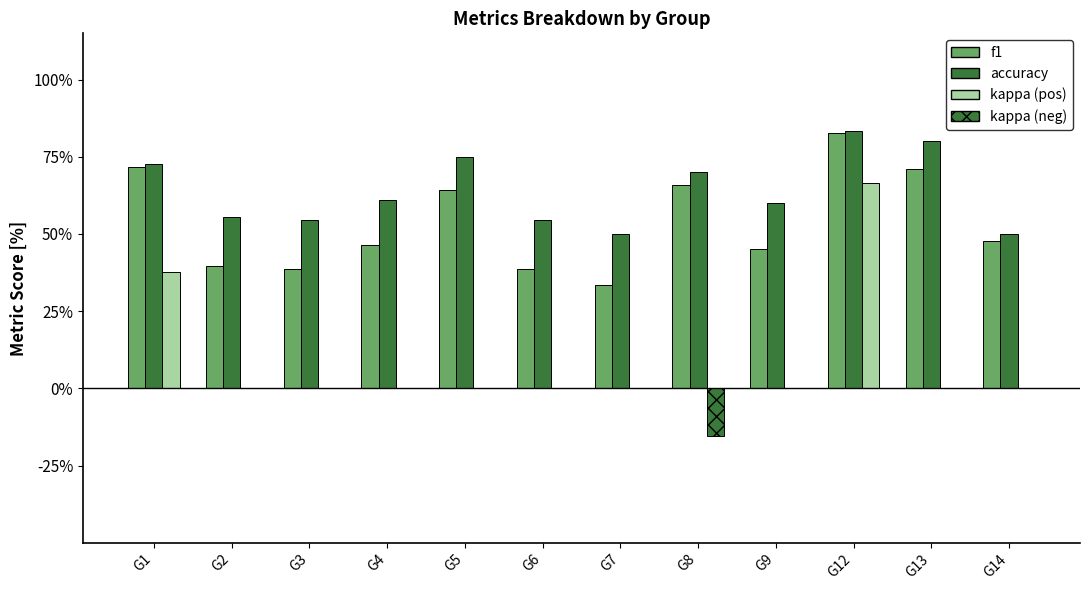

Rank the series by their average value, from highest to lowest.

accuracy, f1, kappa